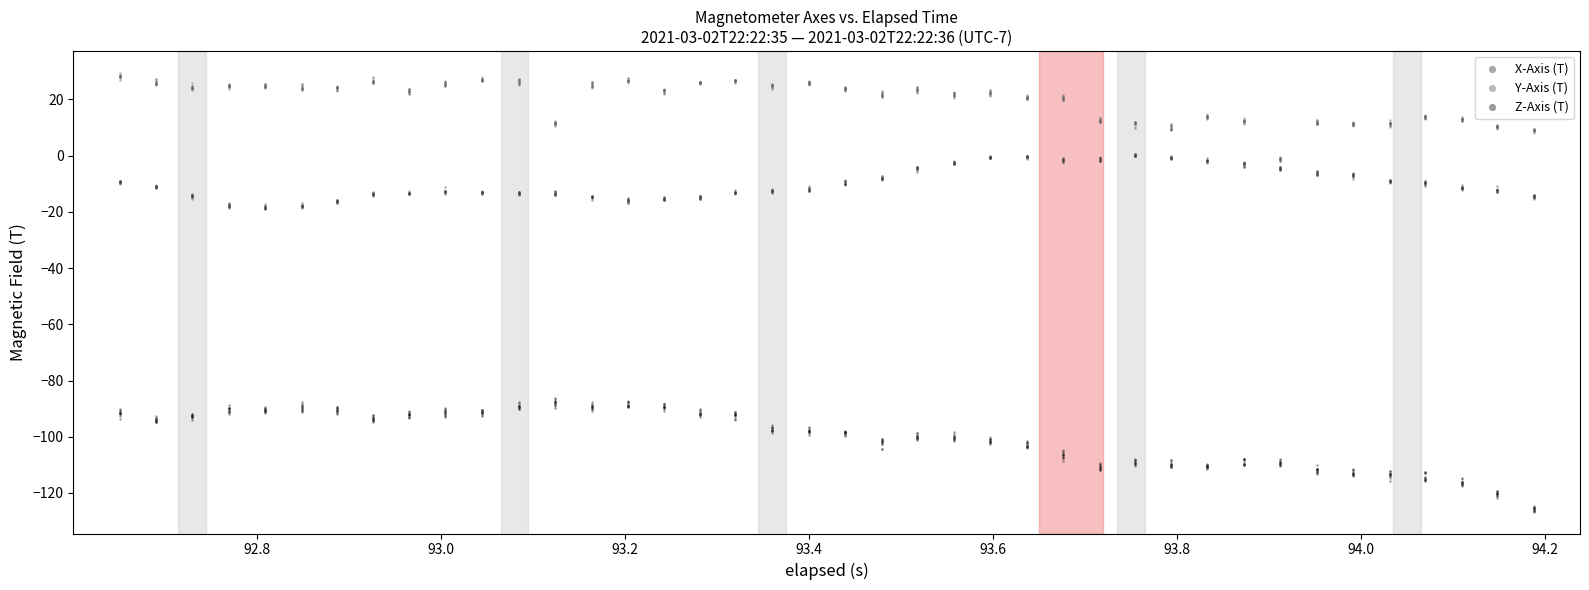

What are all the series names shown in the legend?

X-Axis (T), Y-Axis (T), Z-Axis (T)